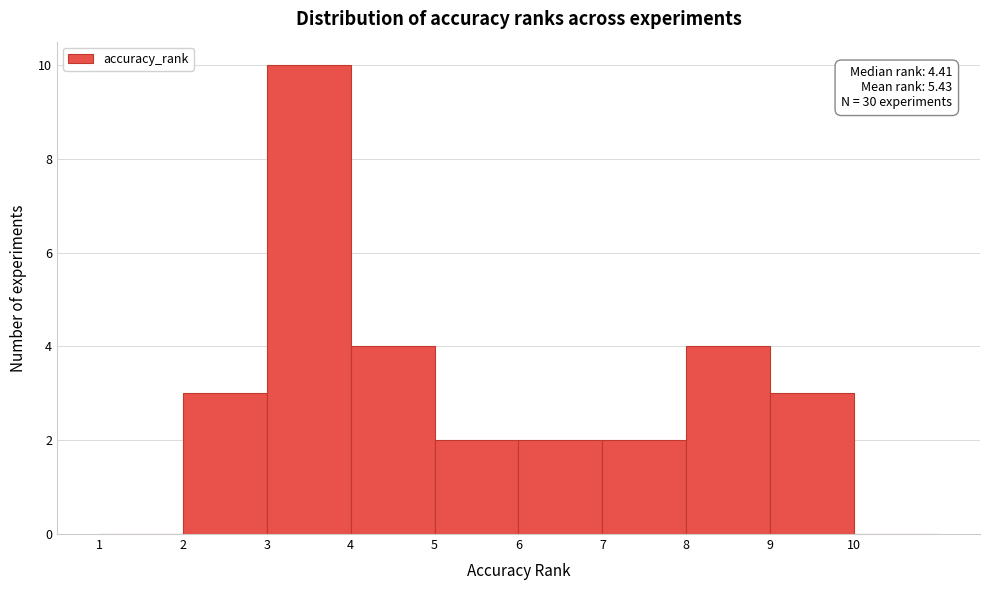

Which range on the x-axis has the tallest bar?

3 to 4